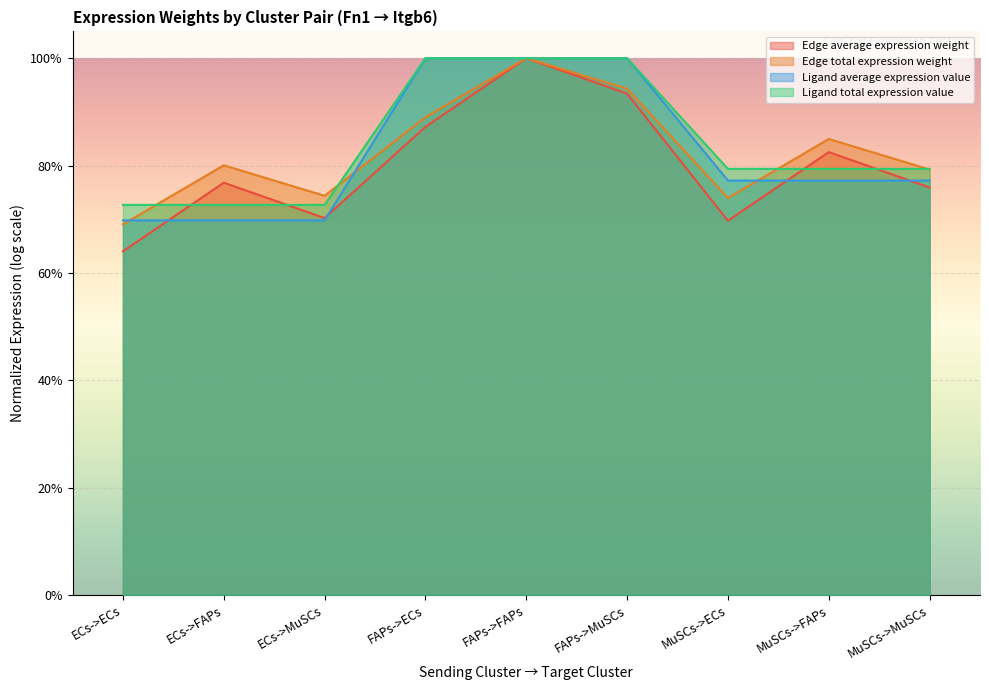

What are all the series names shown in the legend?

Edge average expression weight, Edge total expression weight, Ligand average expression value, Ligand total expression value